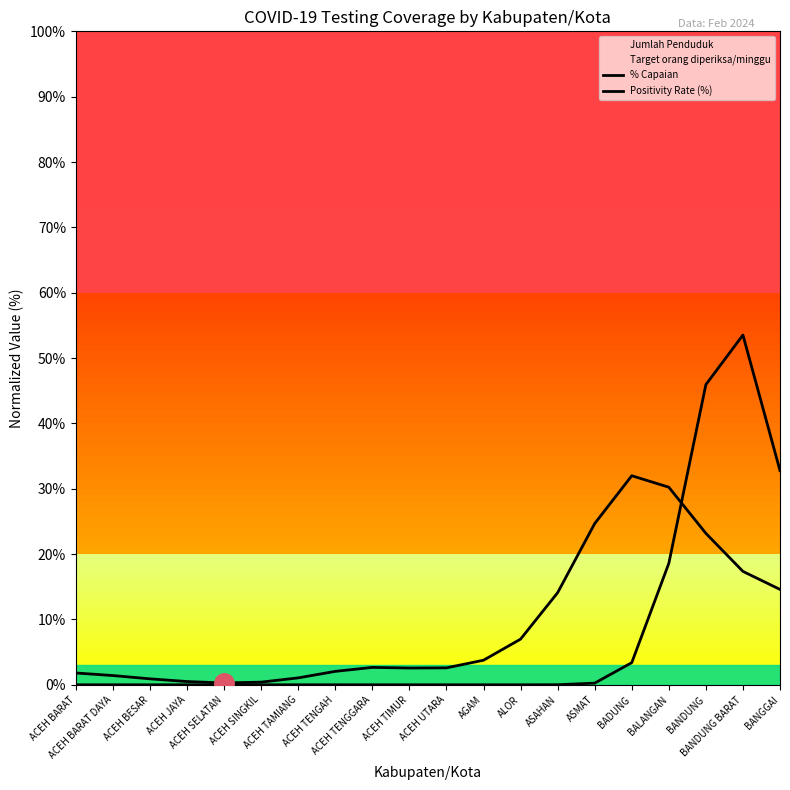

How many times do % Capaian and Positivity Rate (%) cross each other?

1